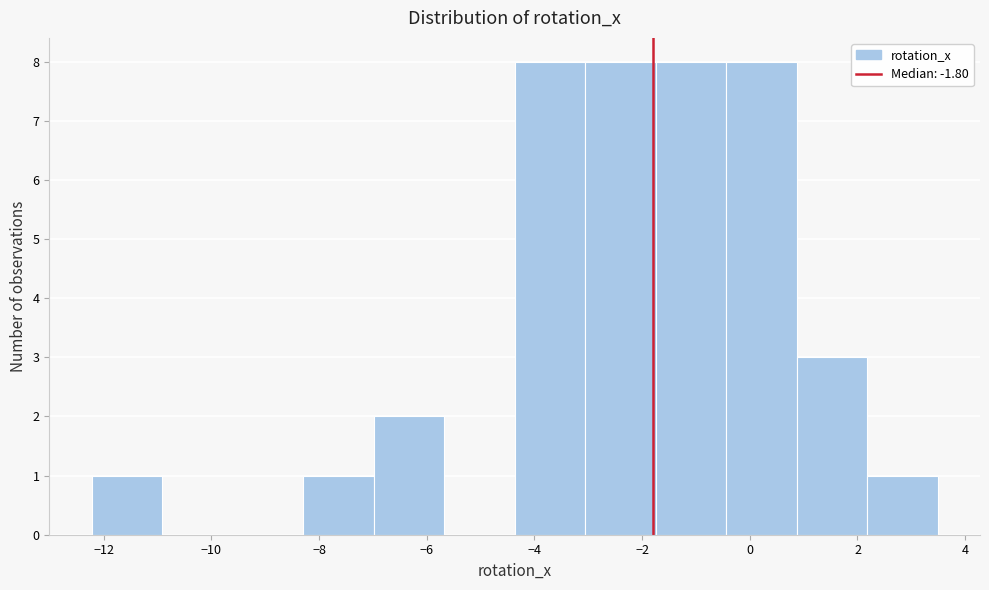

Reading left to right, list every bar in this chart as the range it spans on the x-axis followed by its height. Neither the bar edges nor the heights are printed on the chart, so give them approximately, as read against the axes.

-12.2 to -11.0: 1
-11.0 to -9.6: 0
-9.6 to -8.2: 0
-8.2 to -7.0: 1
-7.0 to -5.6: 2
-5.6 to -4.4: 0
-4.4 to -3.0: 8
-3.0 to -1.8: 8
-1.8 to -0.4: 8
-0.4 to 0.8: 8
0.8 to 2.2: 3
2.2 to 3.4: 1